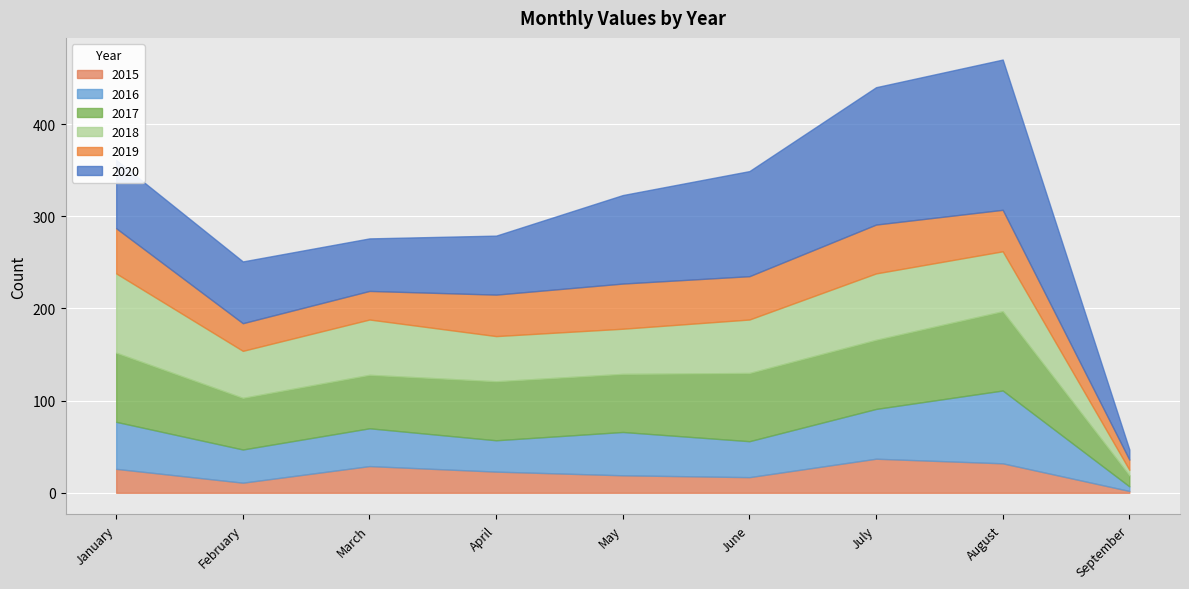

Reading left to right, transcribe all the data shown in this chart.

2015: January=26	February=11	March=29	April=23	May=19	June=17	July=37	August=32	September=2
2016: January=51	February=36	March=41	April=34	May=47	June=39	July=54	August=79	September=5
2017: January=75	February=56	March=58	April=64	May=63	June=74	July=75	August=86	September=12
2018: January=86	February=51	March=60	April=49	May=49	June=58	July=72	August=65	September=6
2019: January=49	February=30	March=31	April=45	May=49	June=47	July=53	August=45	September=11
2020: January=74	February=67	March=57	April=64	May=96	June=114	July=149	August=163	September=11